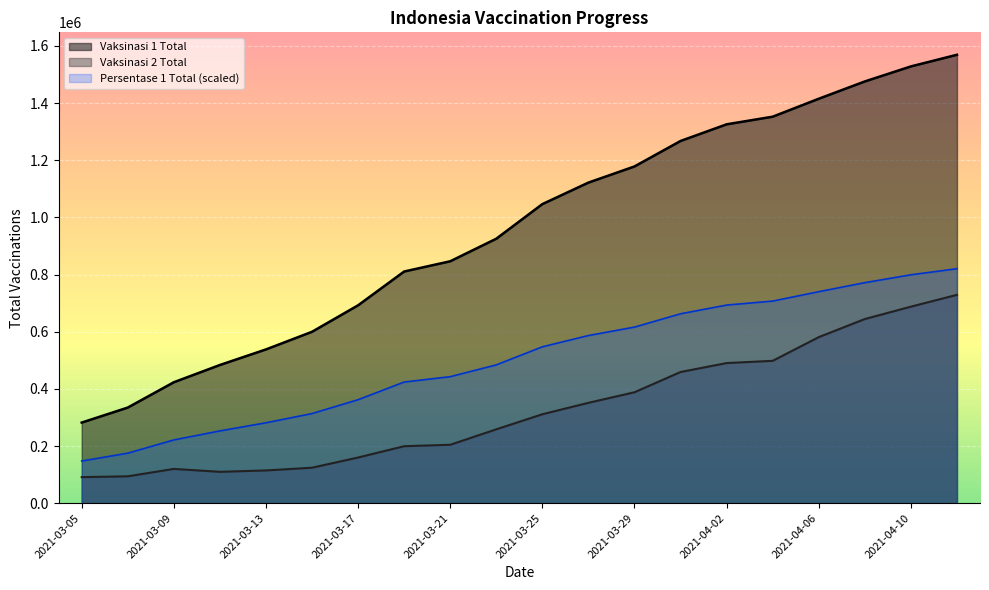

How many interior local peaks does the Vaksinasi 2 Total series have?

1